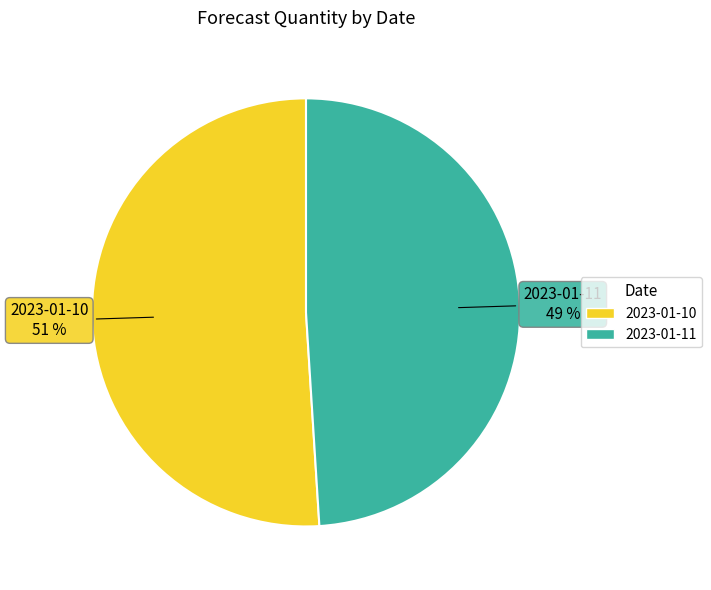

To the nearest percent, what is the combined percentage of 2023-01-10 and 2023-01-11?

100%